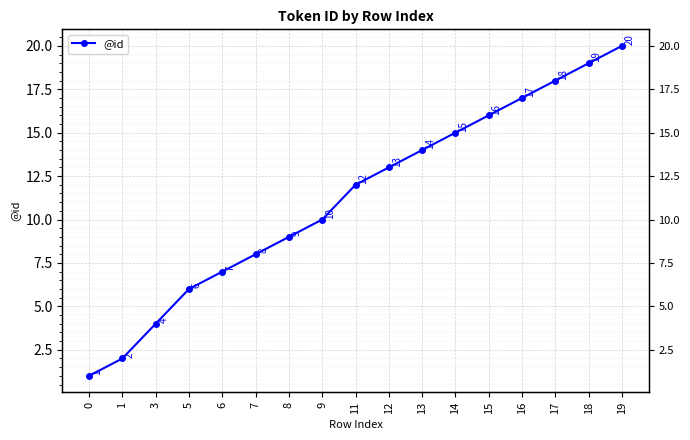

Which label corresponds to the largest value in the chart?

19